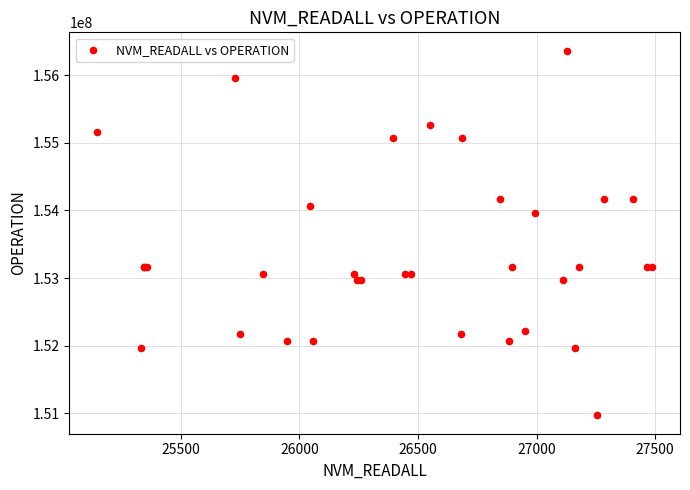

What Y value in the scatter plot is closest to 153665995?

153966026